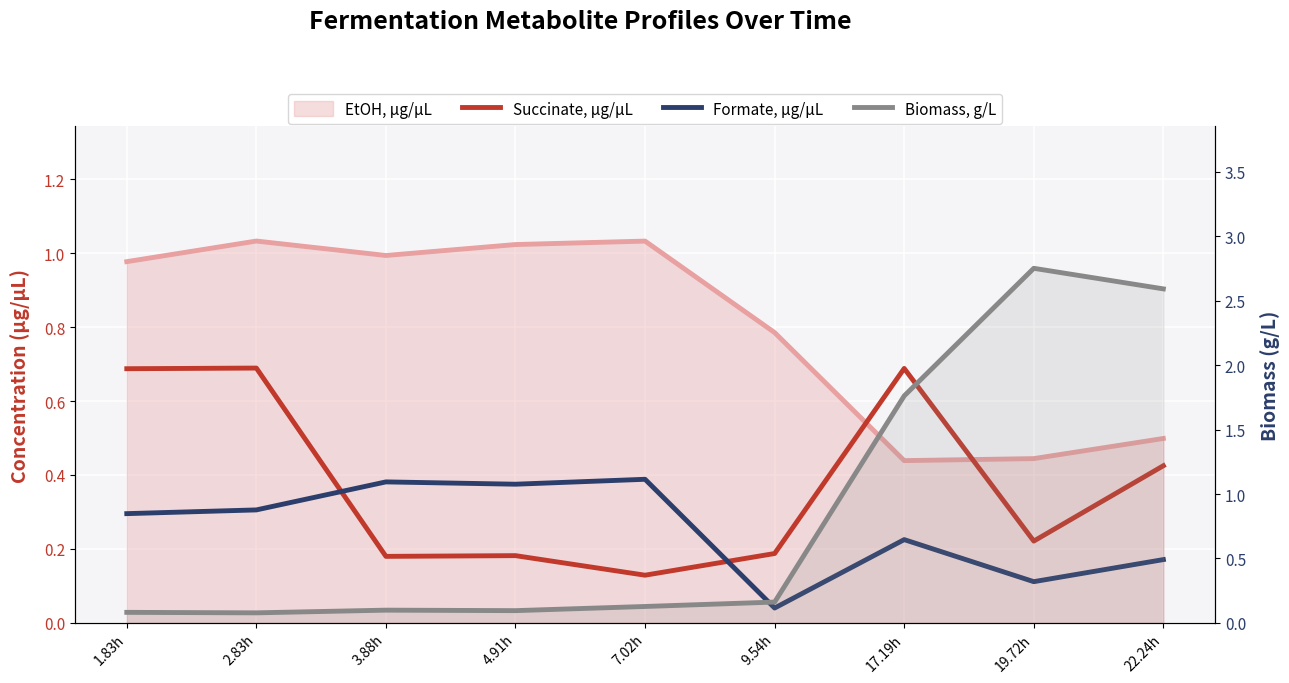

What is the spread (max minus min) of values at 9.54h?

0.1